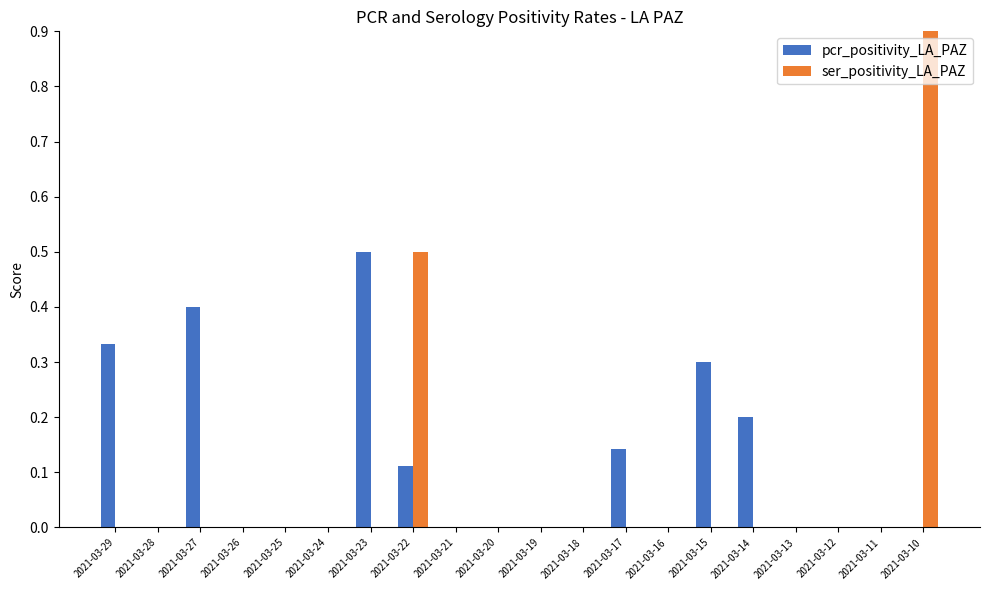

What are all the series names shown in the legend?

pcr_positivity_LA_PAZ, ser_positivity_LA_PAZ